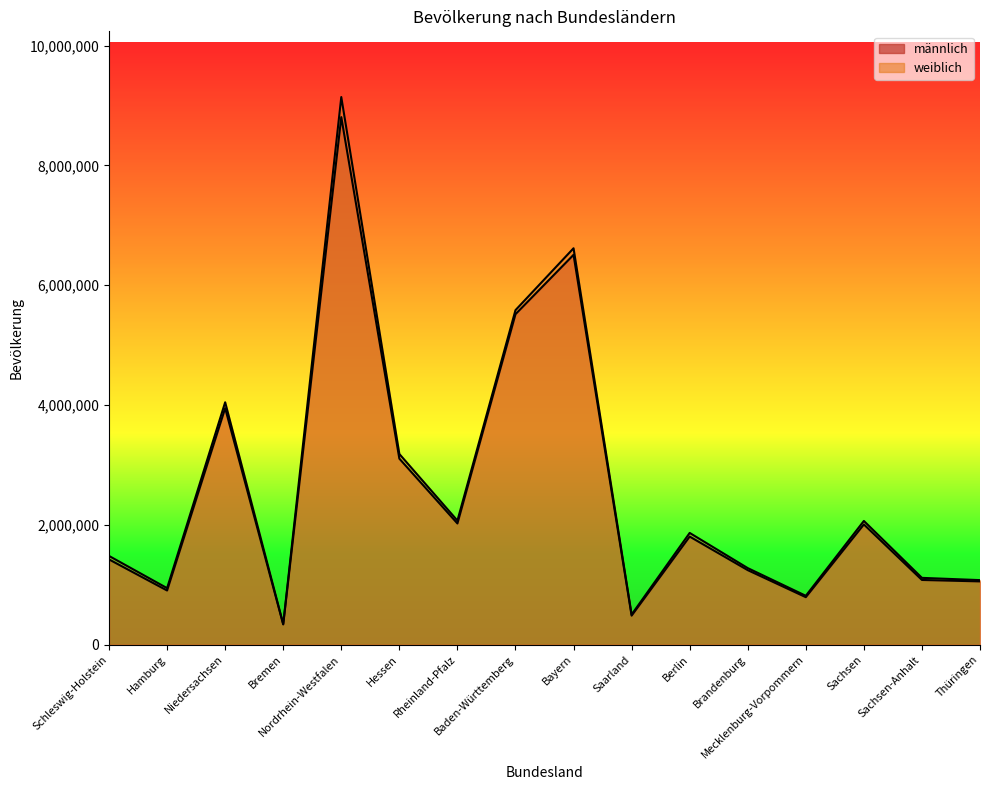

True or false: männlich and weiblich intersect in this chart.

False